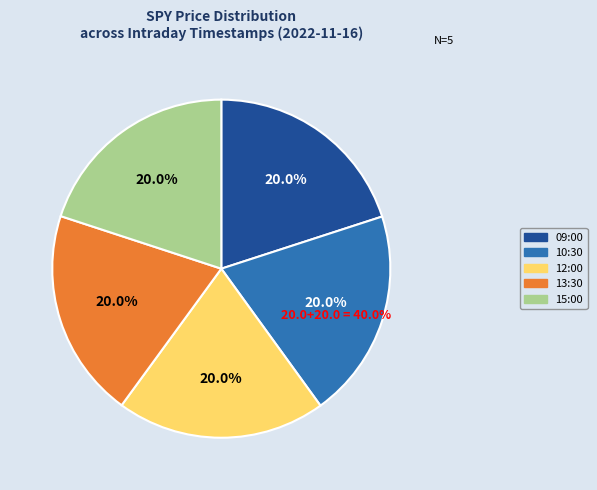

Do 13:30 and 15:00 together represent more than half of the pie?

No